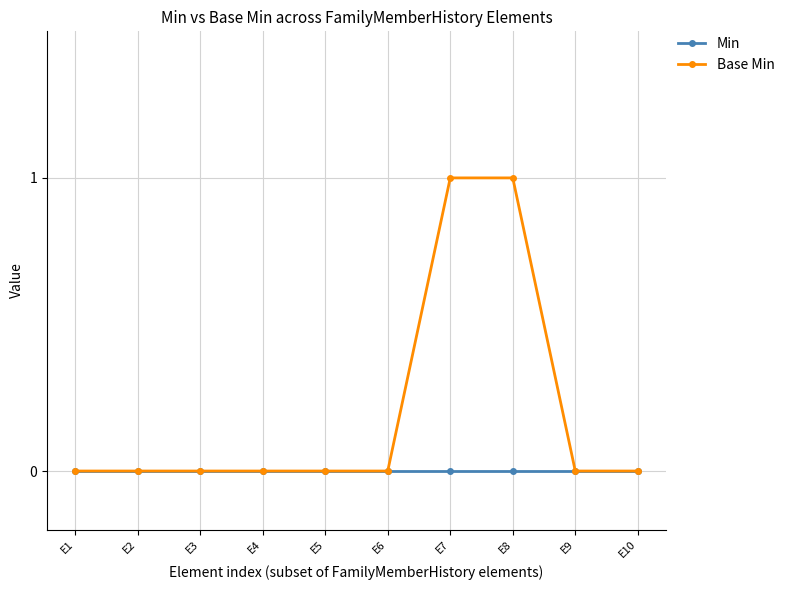

Does the chart have visible grid lines?

Yes